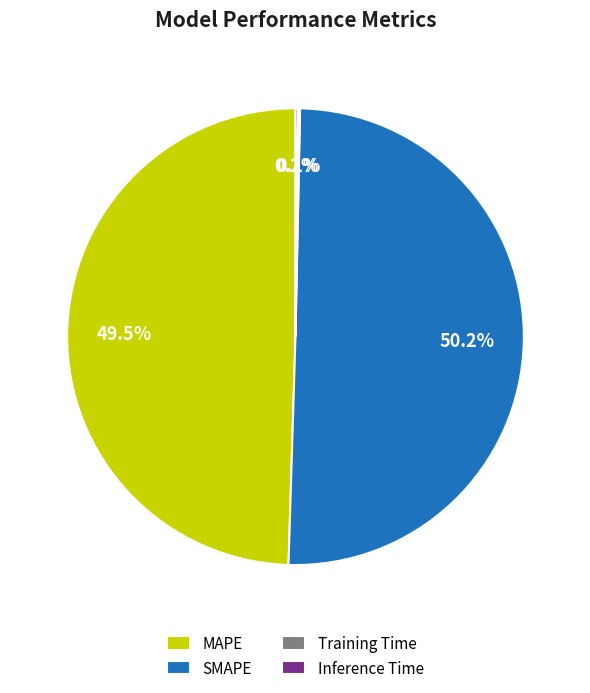

Which slice is the largest?

SMAPE